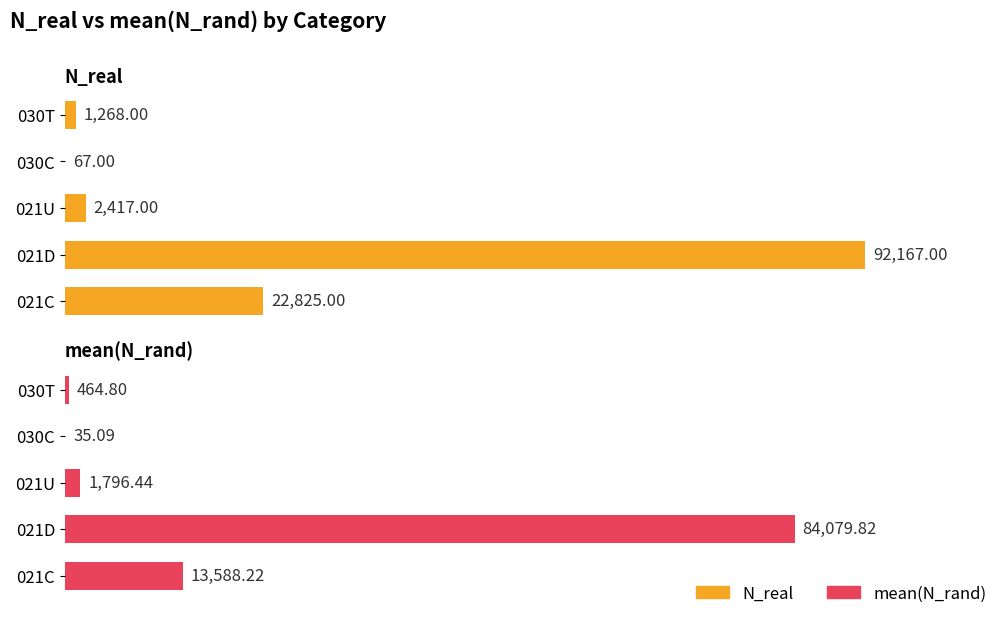

The mean(N_rand) series shows 51.5 at 030C. True or false?

False